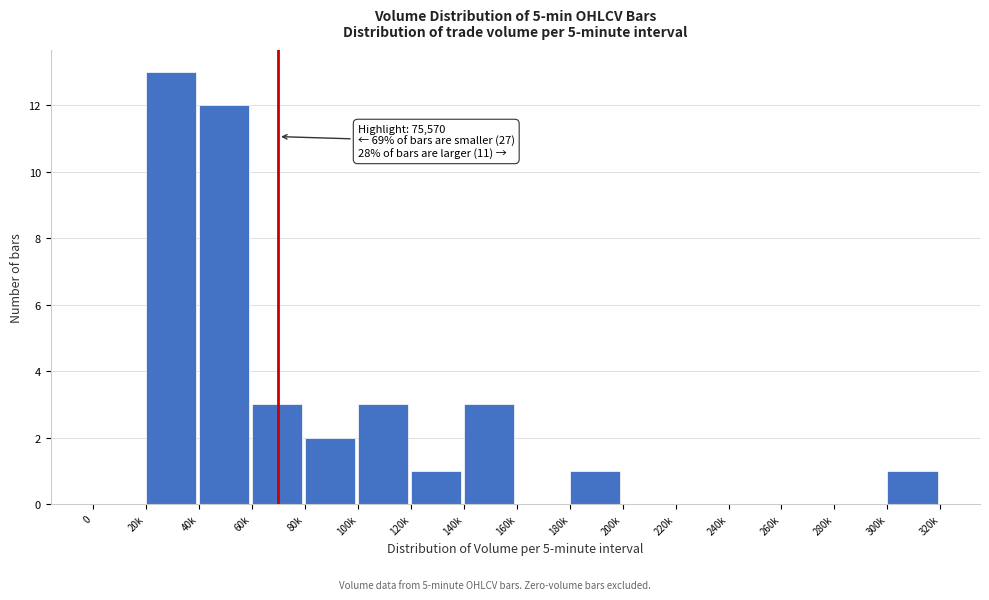

Reading left to right, list all the values displayed in this chart.

0=0	20k=13	40k=12	60k=3	80k=2	100k=3	120k=1	140k=3	160k=0	180k=1	200k=0	220k=0	240k=0	260k=0	280k=0	300k=1